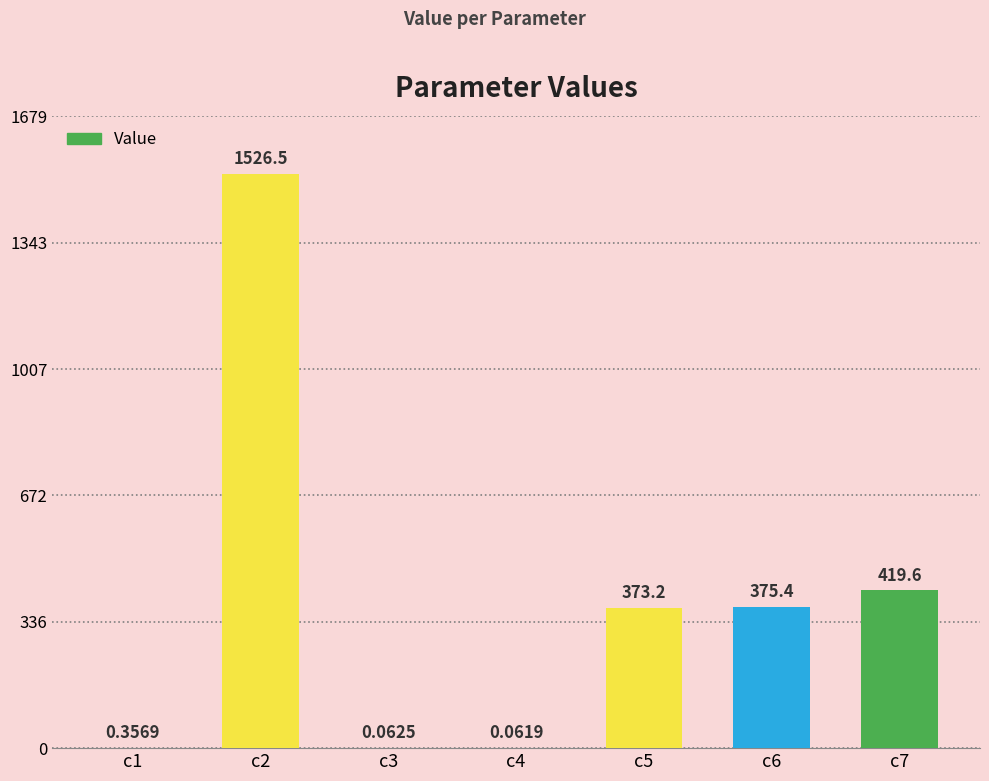

Between c6 and c3, which is larger?

c6